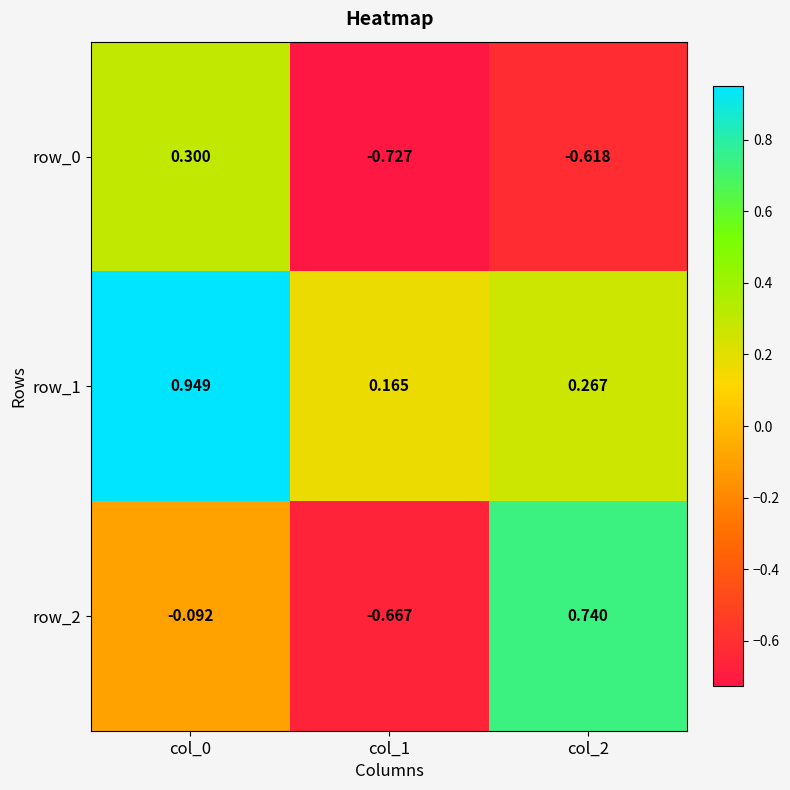

Is the value of row_2 at col_1 greater than the value of row_1 at col_2?

No